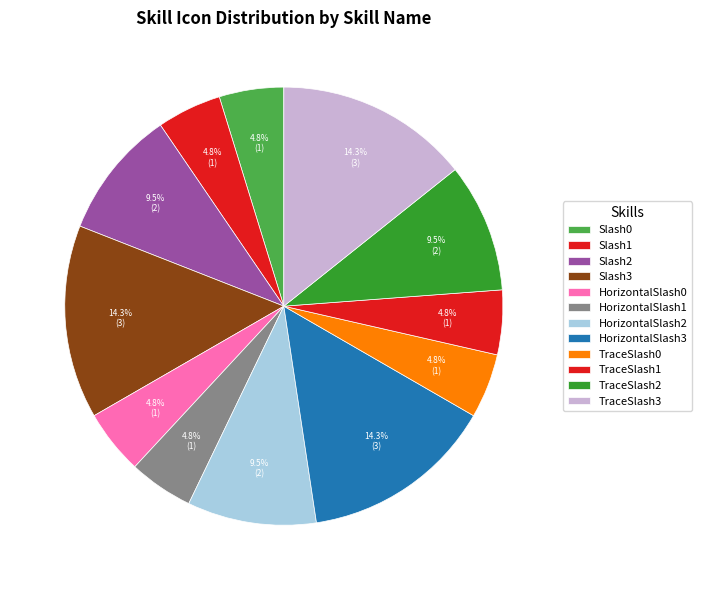

How many segments does this pie chart have?

12